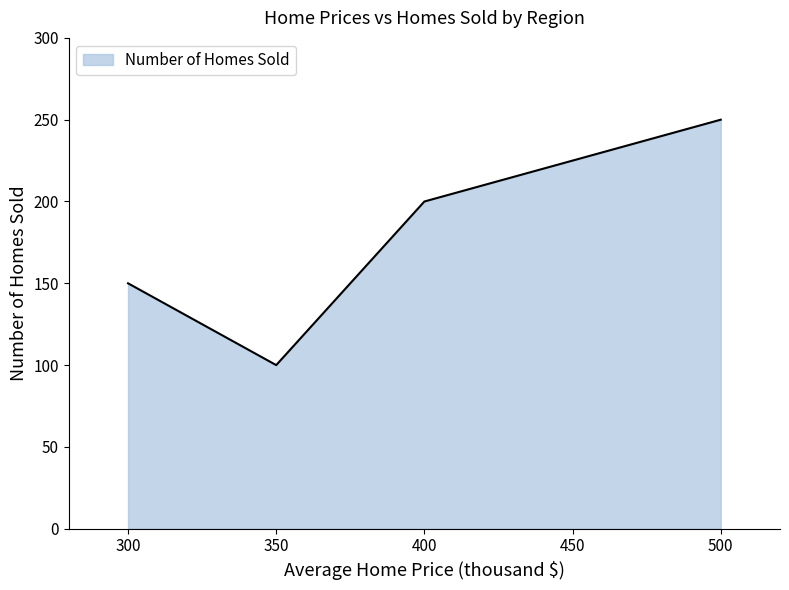

Reading right to left, what are all the values shown in this chart?

250	200	100	150